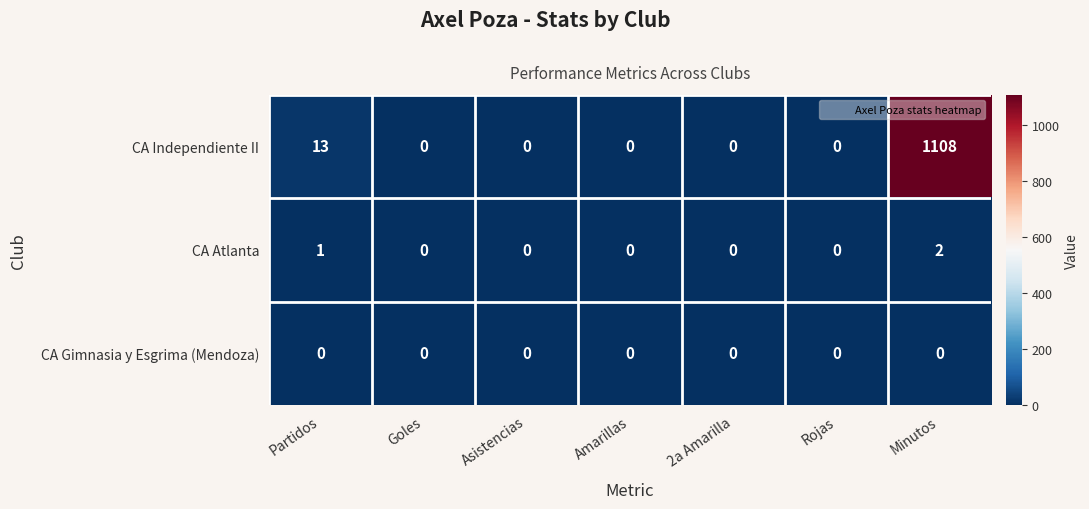

Which series has the largest total across all categories?

CA Independiente II